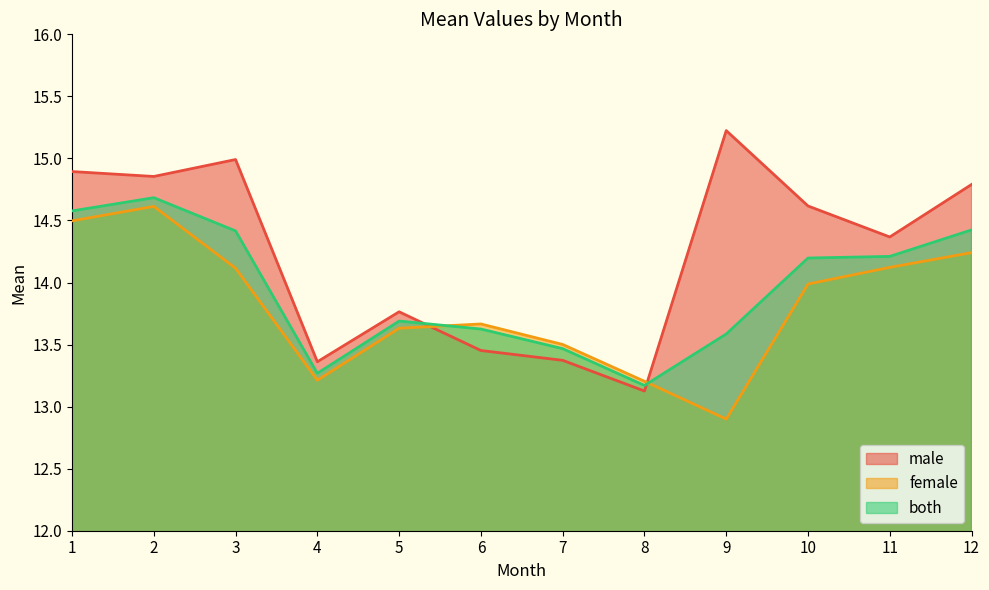

How many intersections are there between female and both?

2